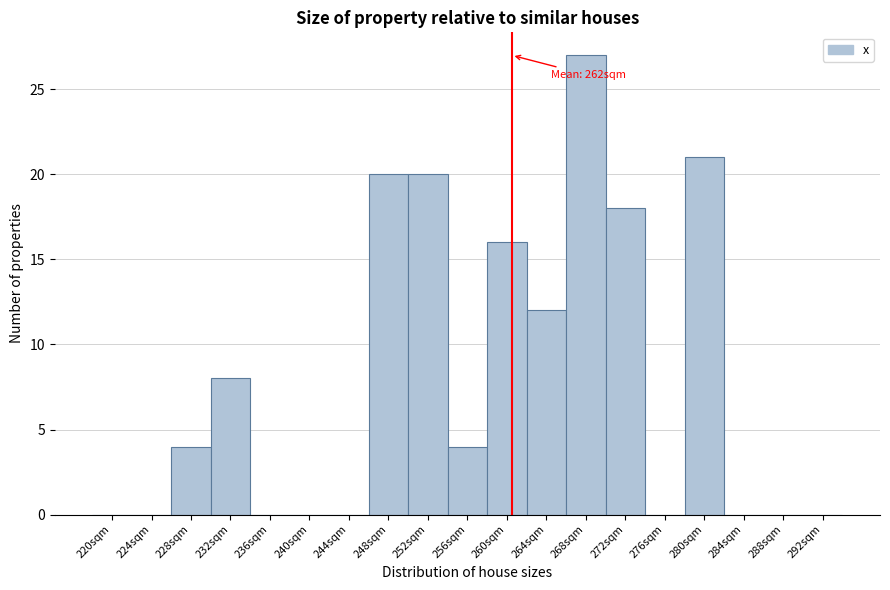

Reading right to left, extract all data points from this chart.

292sqm=0	288sqm=0	284sqm=0	280sqm=21	276sqm=0	272sqm=18	268sqm=27	264sqm=12	260sqm=16	256sqm=4	252sqm=20	248sqm=20	244sqm=0	240sqm=0	236sqm=0	232sqm=8	228sqm=4	224sqm=0	220sqm=0